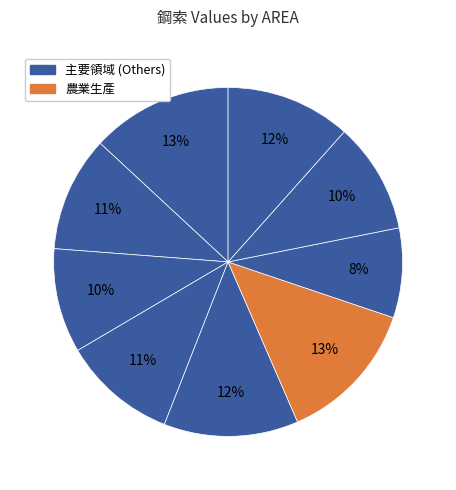

To the nearest percent, what is the average slice percentage?

11%